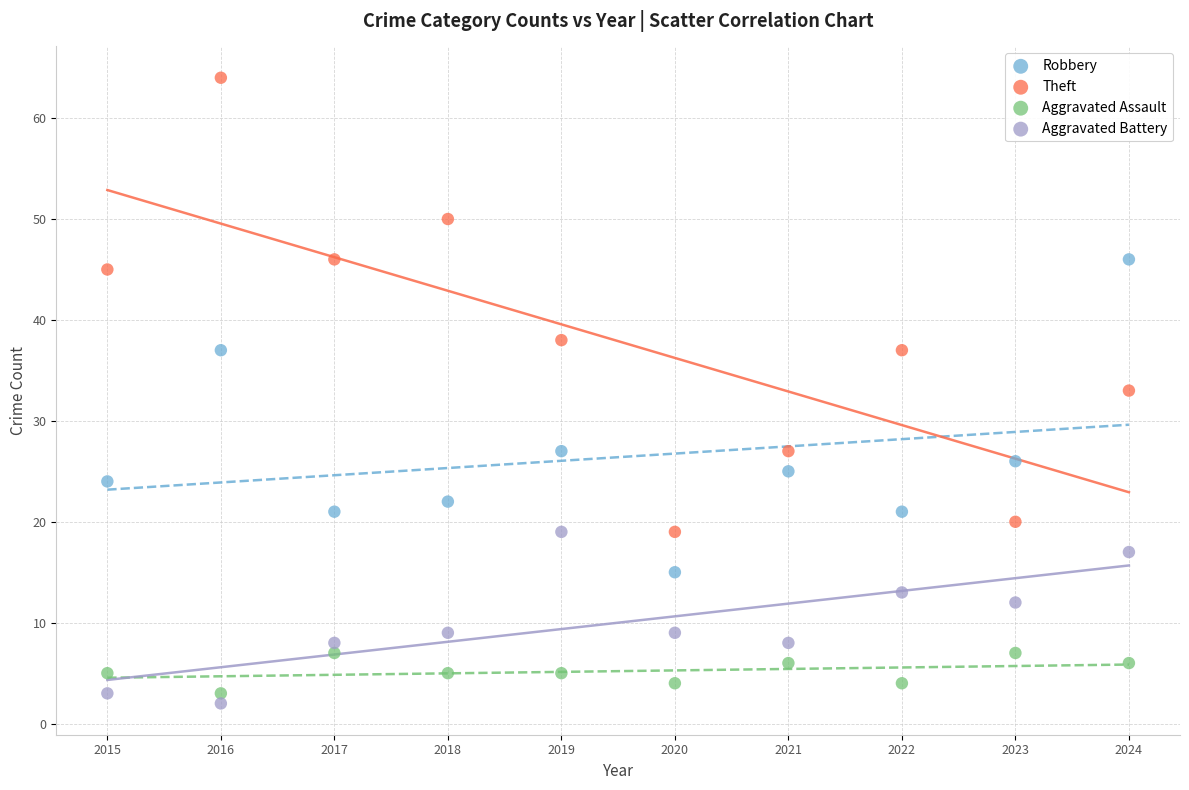

In the Theft series, what Y value is closest to 41?

38